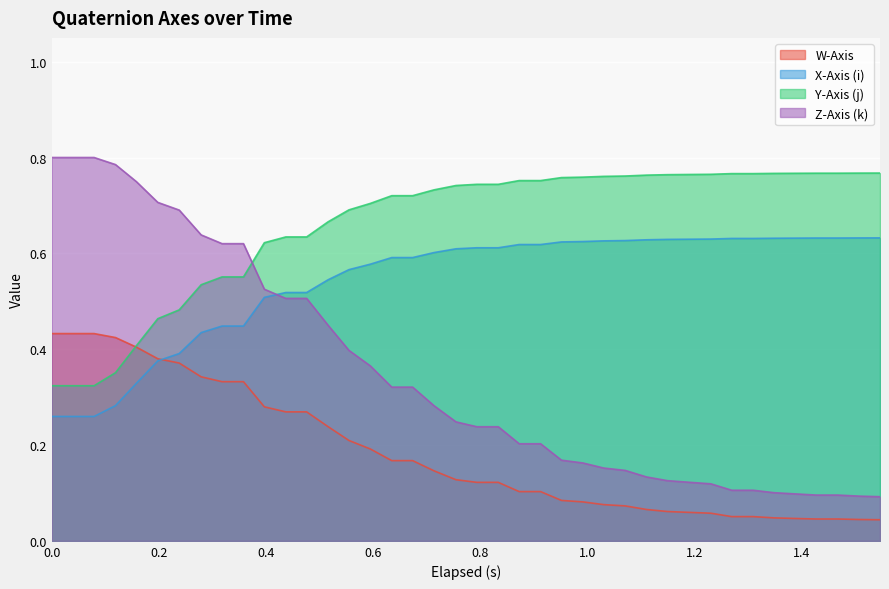

After their last crossing, which series has the higher values: Z-Axis (k) or Y-Axis (j)?

Y-Axis (j)